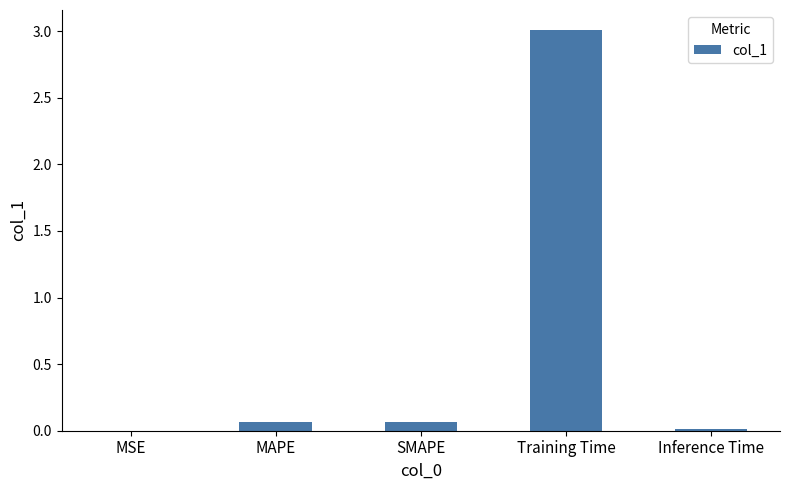

What is the sum of all values?

3.2